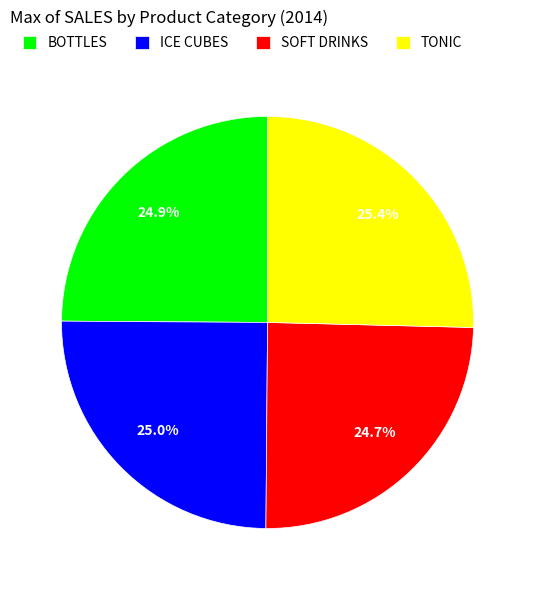

Is there any slice that represents more than half of the pie?

No